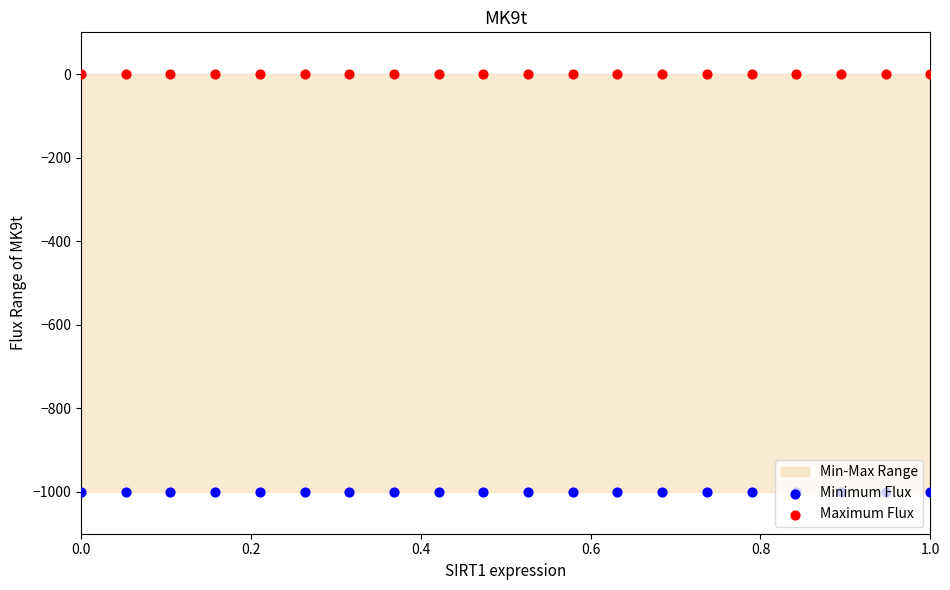

Which series has the widest spread of Y values?

Minimum Flux